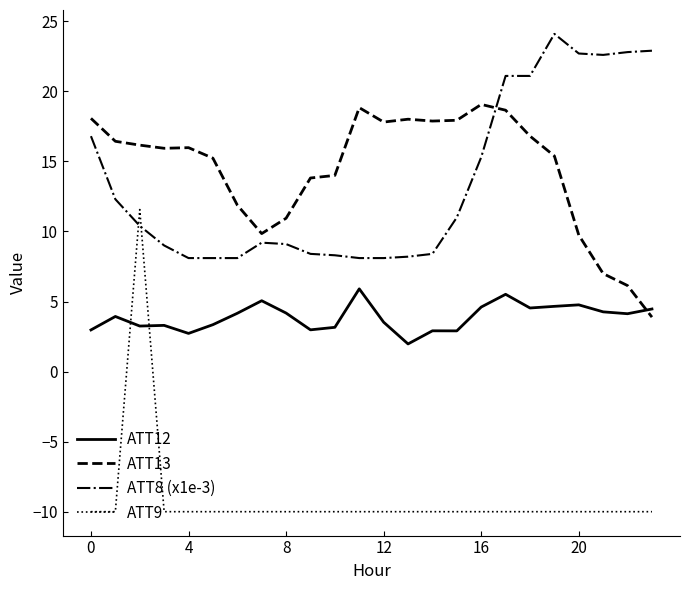

Rank the series by their maximum value, from highest to lowest.

ATT8 (x1e-3), ATT13, ATT9, ATT12